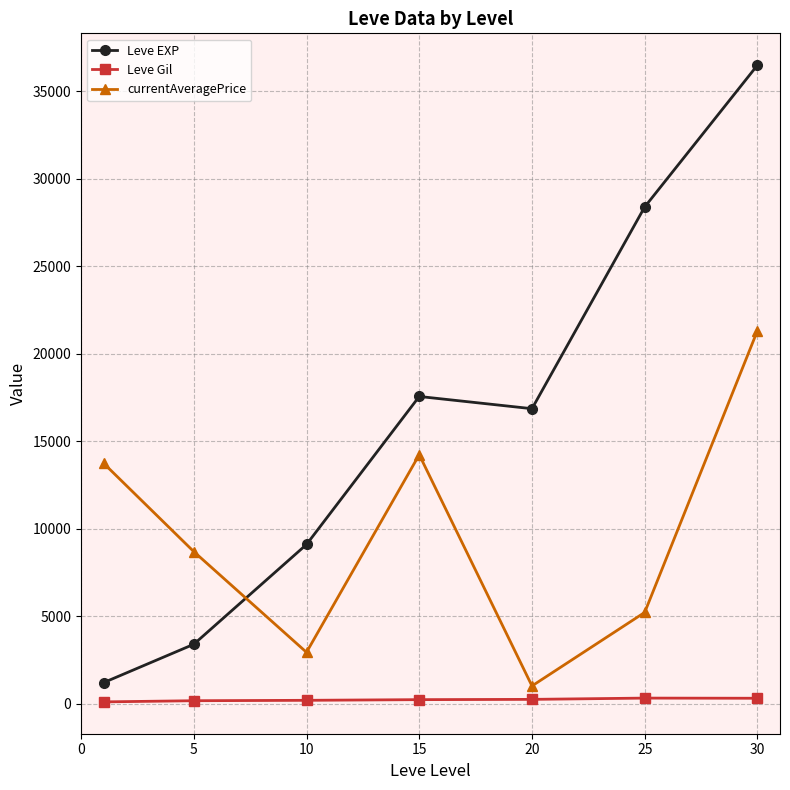

Rank the series by their maximum value, from lowest to highest.

Leve Gil, currentAveragePrice, Leve EXP